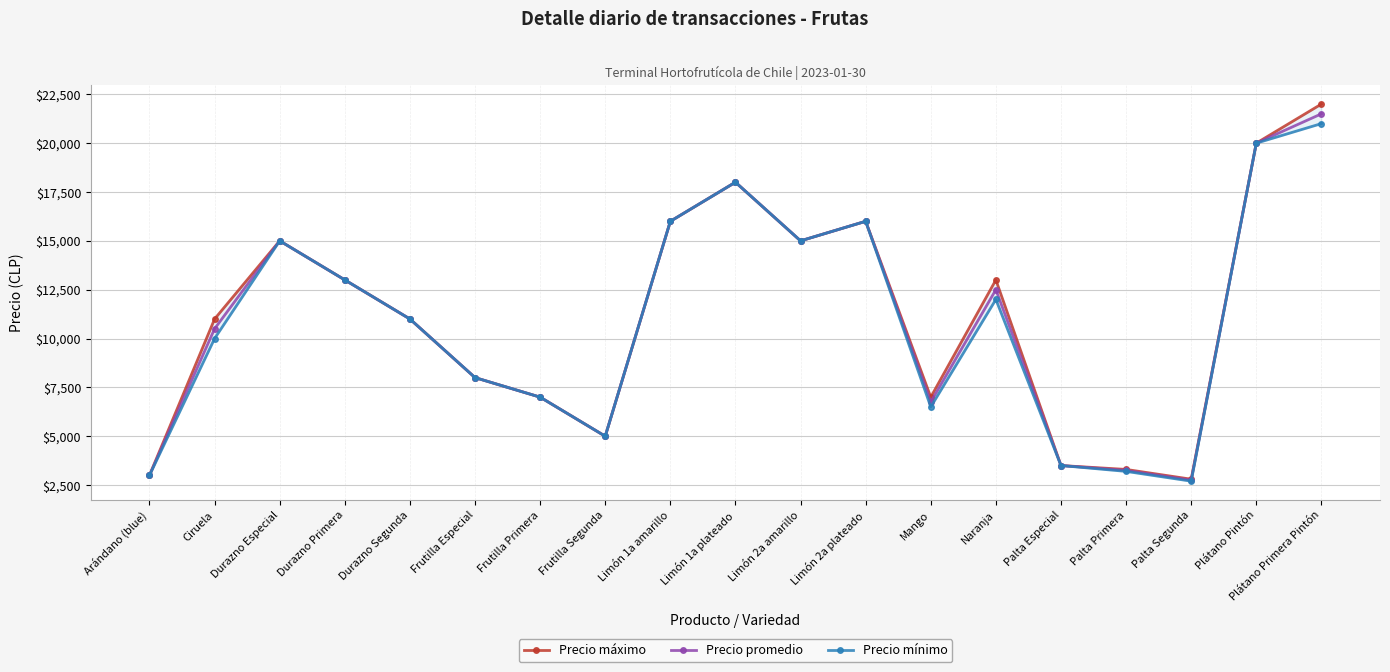

What are all the series names shown in the legend?

Precio máximo, Precio promedio, Precio mínimo